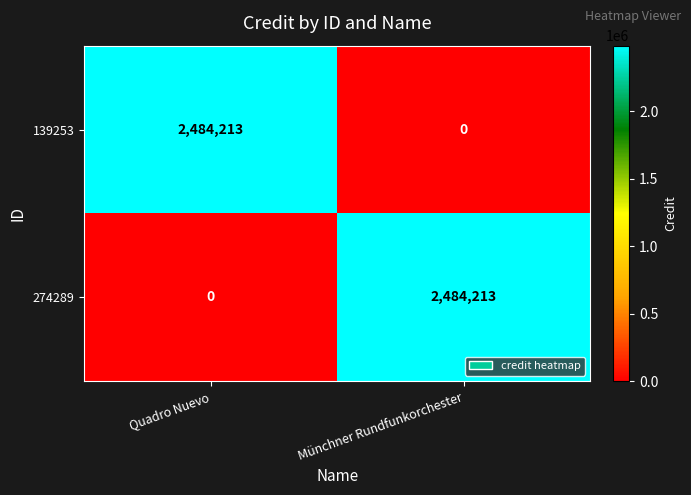

What is the spread (max minus min) of values at Münchner Rundfunkorchester?

2484213